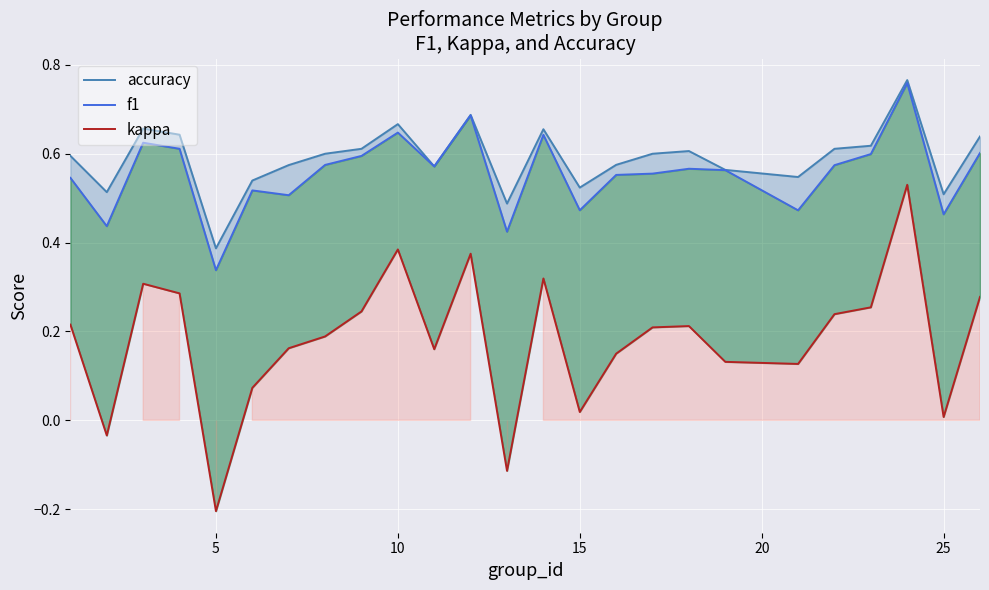

Reading left to right, extract all data points from this chart.

accuracy: 0.6	0.5	0.7	0.6	0.4	0.5	0.6	0.6	0.6	0.7	0.6	0.7	0.5	0.7	0.5	0.6	0.6	0.6	0.6	0.5	0.6	0.6	0.8	0.5	0.6
f1: 0.5	0.4	0.6	0.6	0.3	0.5	0.5	0.6	0.6	0.6	0.6	0.7	0.4	0.6	0.5	0.6	0.6	0.6	0.6	0.5	0.6	0.6	0.8	0.5	0.6
kappa: 0.2	-0.0	0.3	0.3	-0.2	0.1	0.2	0.2	0.2	0.4	0.2	0.4	-0.1	0.3	0.0	0.2	0.2	0.2	0.1	0.1	0.2	0.3	0.5	0.0	0.3